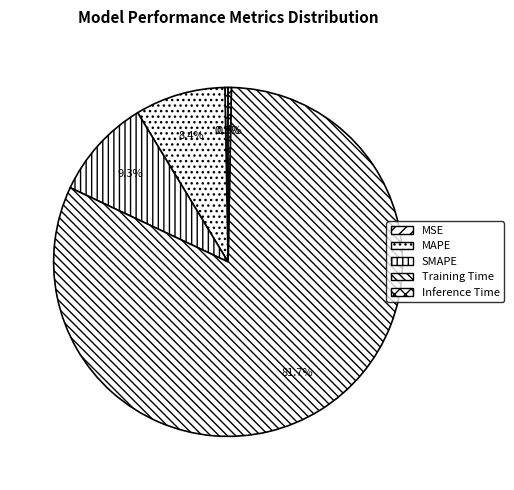

Count the number of slices in the pie.

5